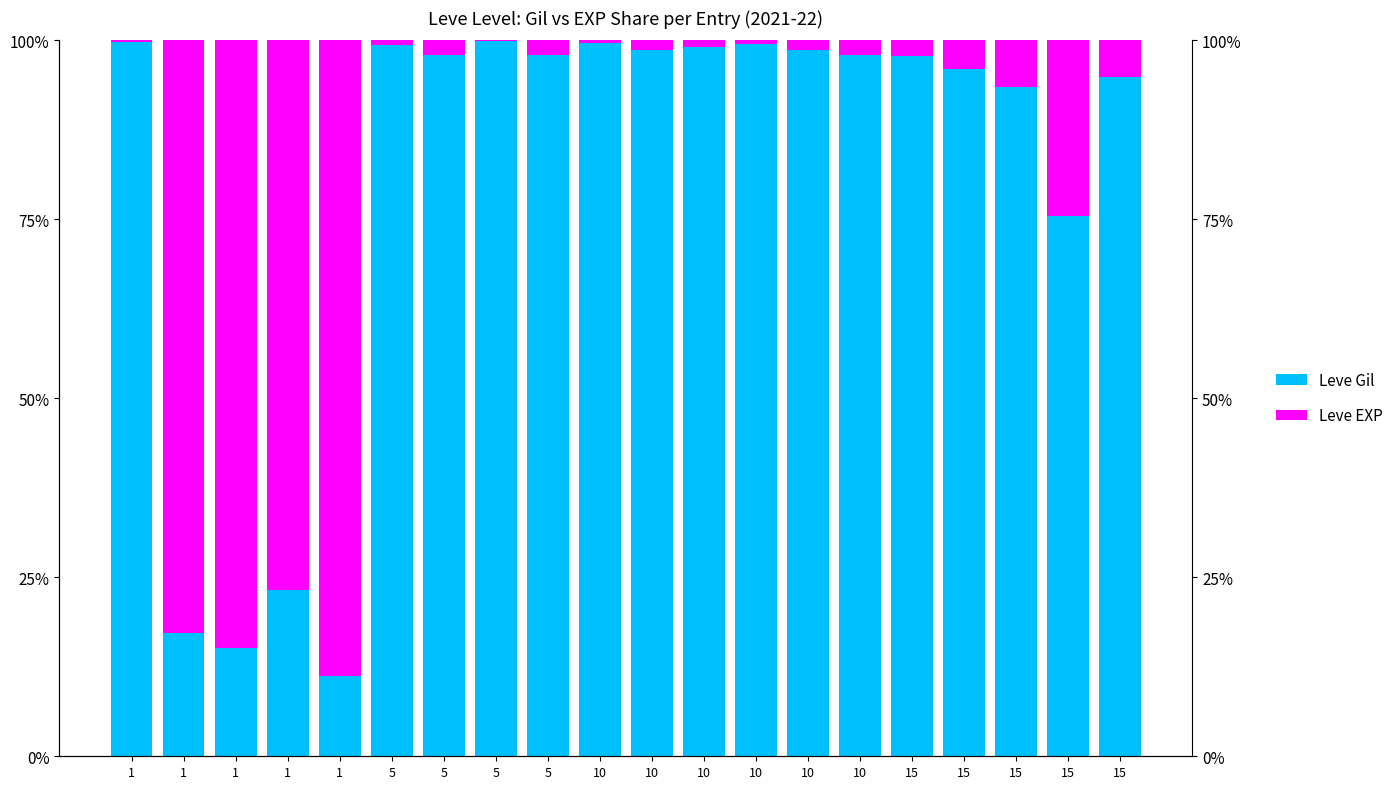

The Leve Gil series shows 26.5 at 1. True or false?

False